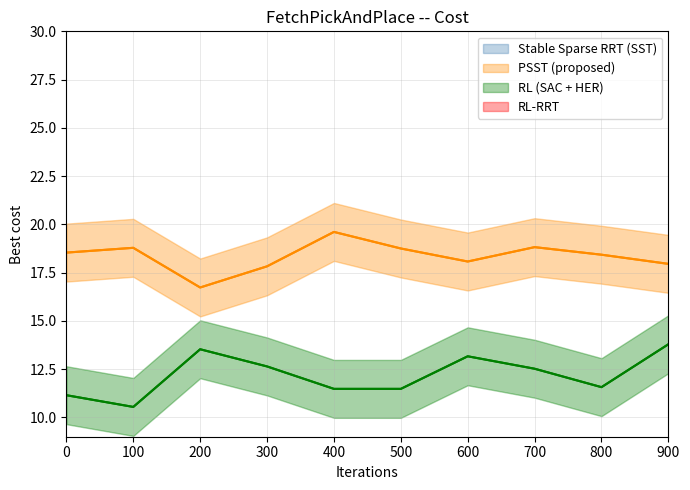

At which category is the sum across all series the highest?

900